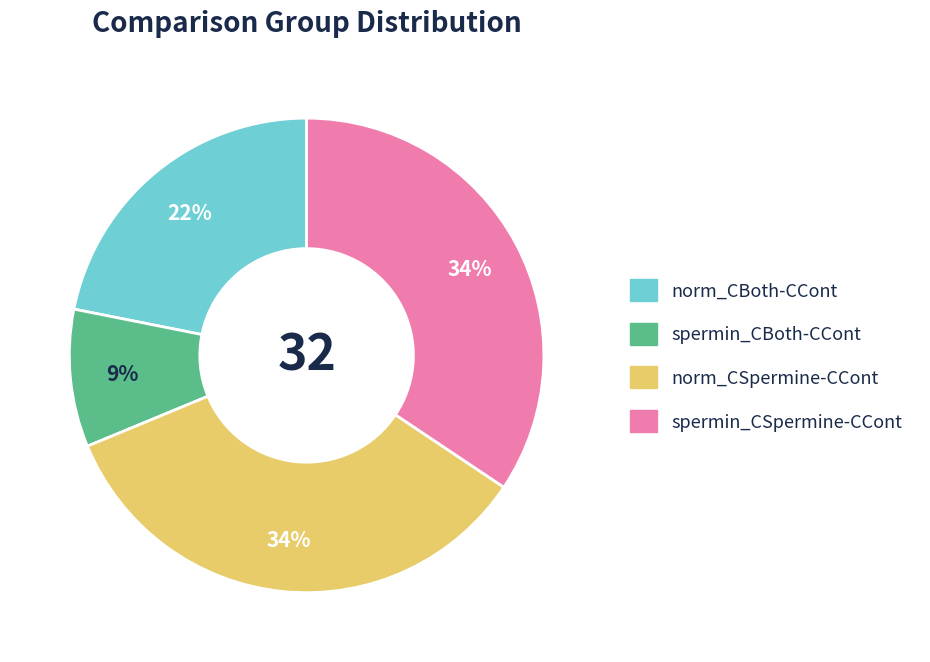

To the nearest percent, what is the average slice percentage?

25%